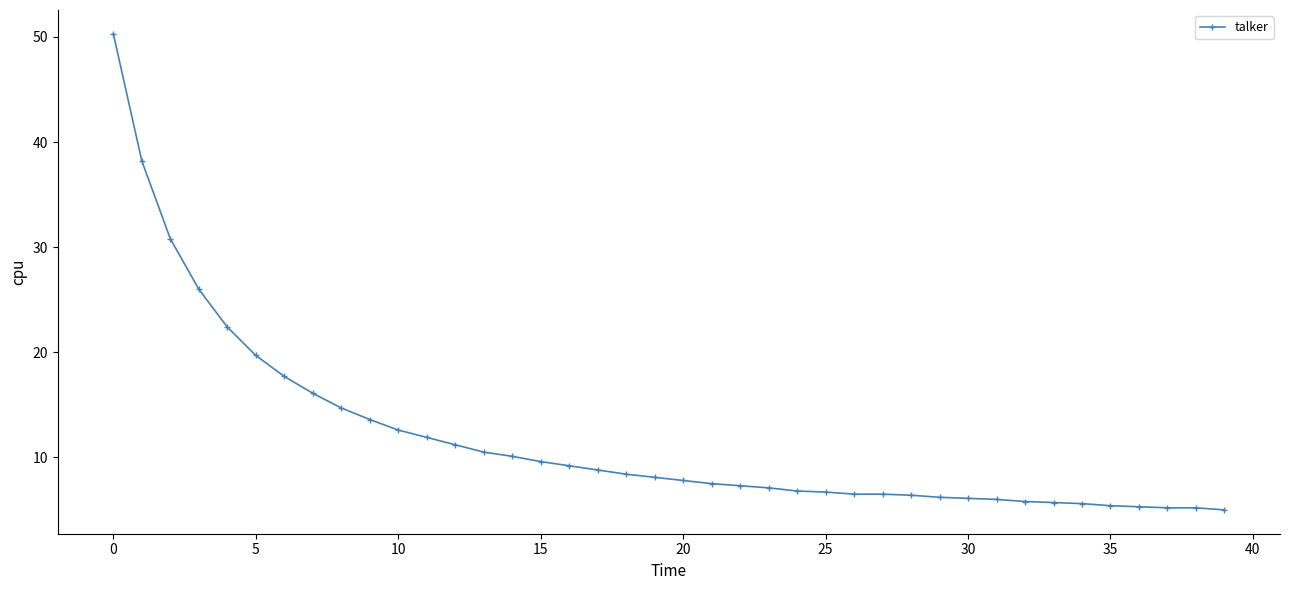

What is the difference between the maximum and second lowest values?

45.1